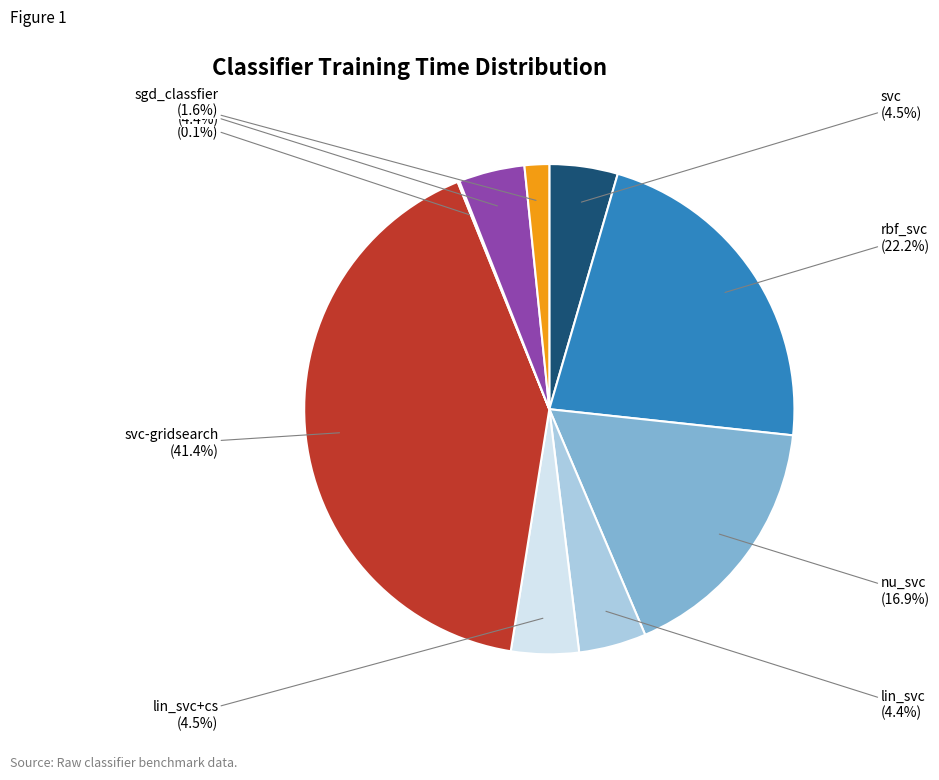

To the nearest percent, what is the difference between the largest and smallest slice percentages?

41%